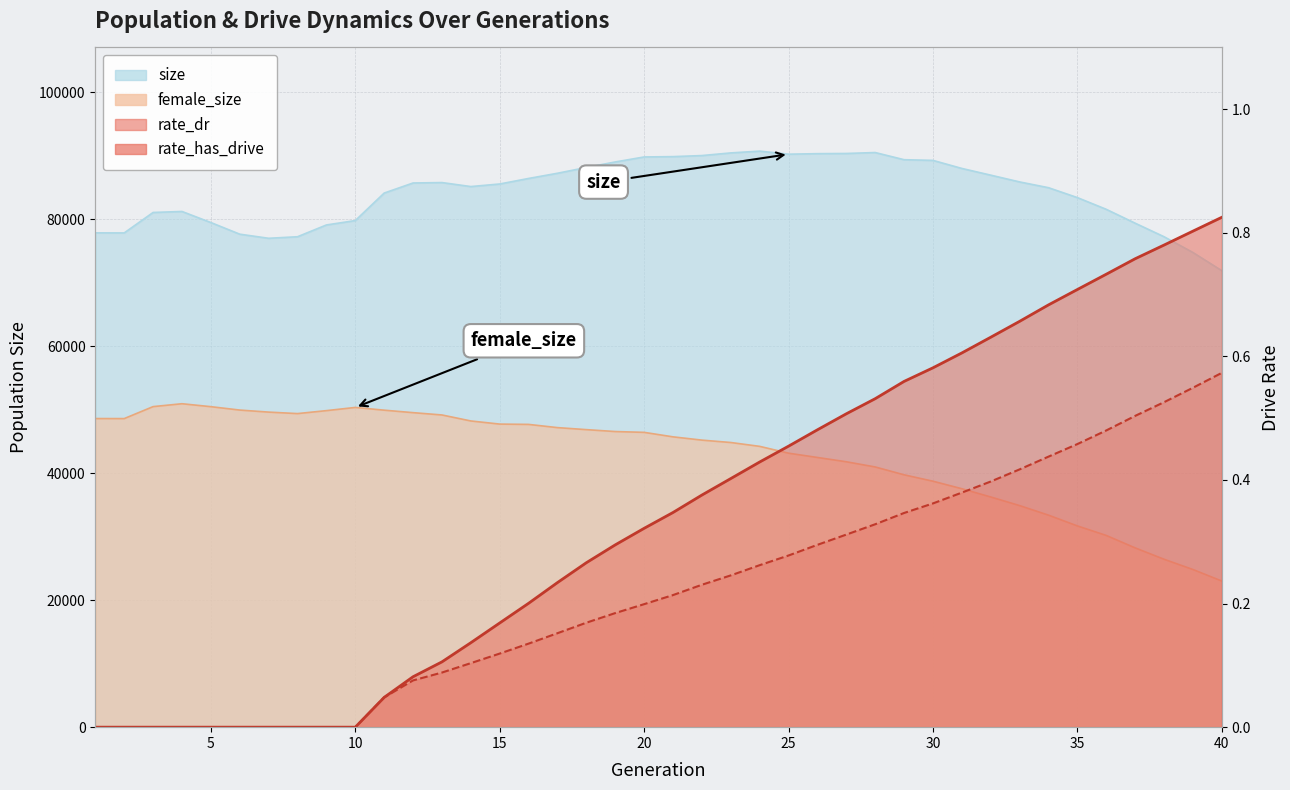

Which series has the largest range (max minus min)?

female_size